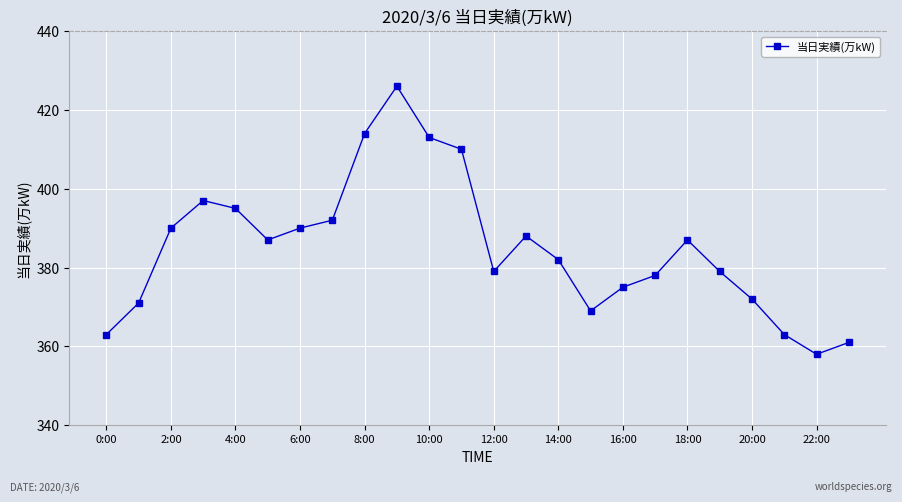

What is the maximum value shown in the chart?

426